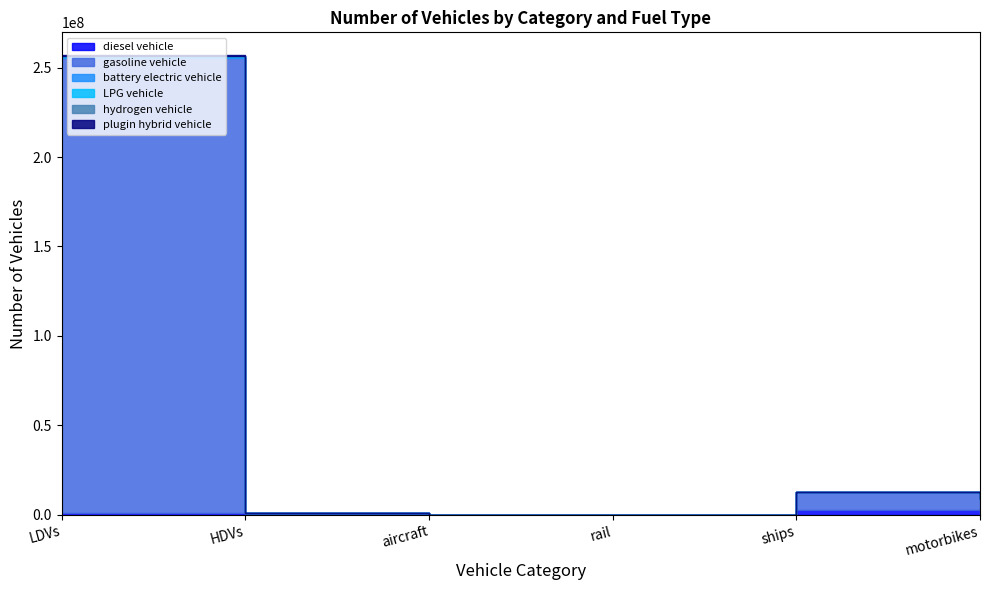

True or false: gasoline vehicle has a value of 253943824.0 at LDVs.

True